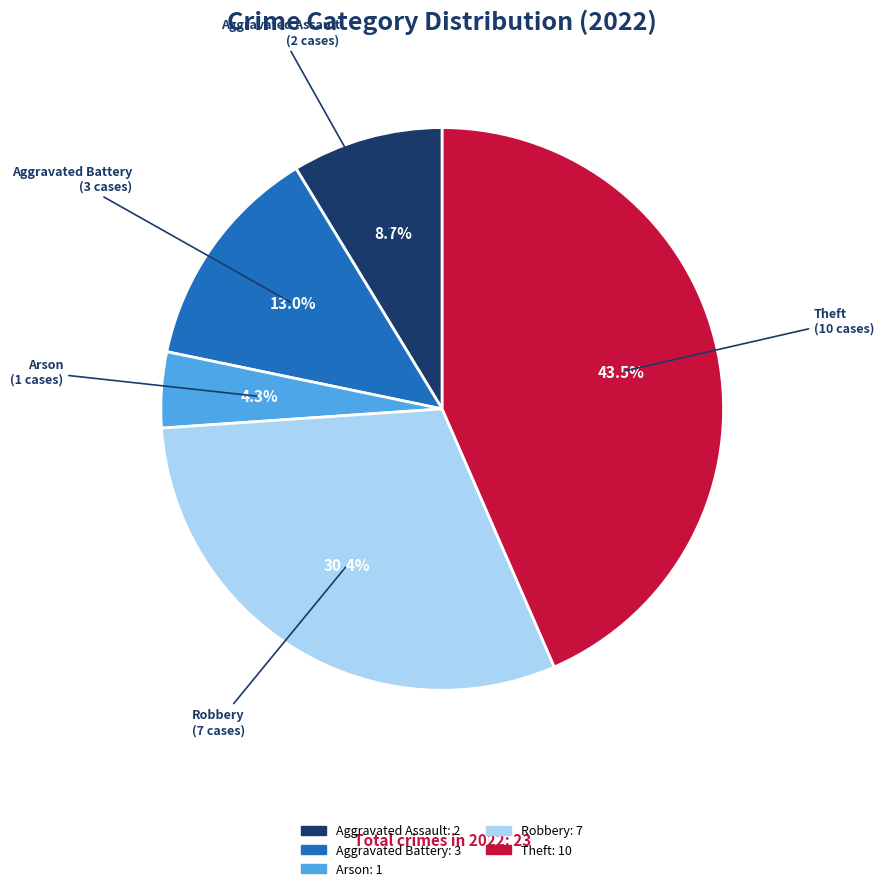

Which slice is the smallest?

Arson